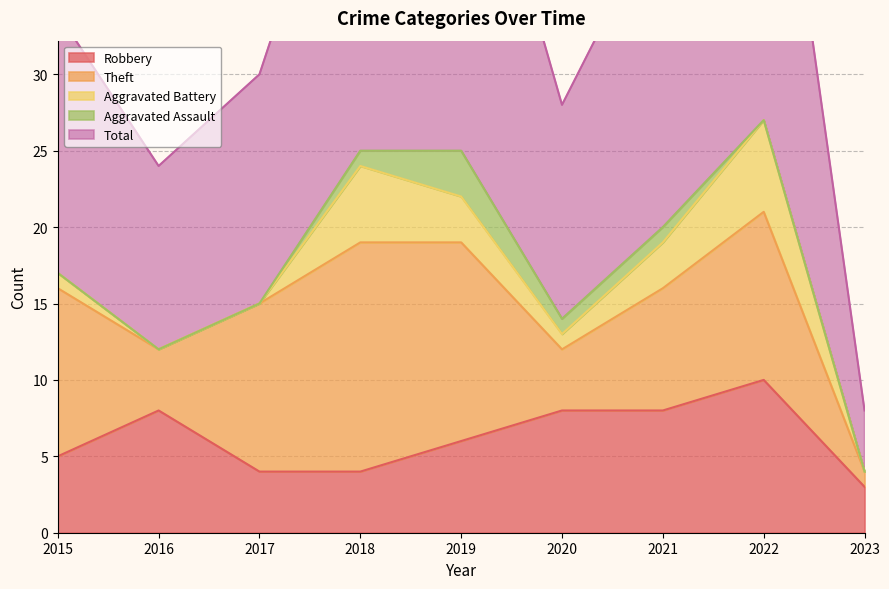

Reading right to left, transcribe all the data shown in this chart.

Robbery: 2023=3	2022=10	2021=8	2020=8	2019=6	2018=4	2017=4	2016=8	2015=5
Theft: 2023=1	2022=11	2021=8	2020=4	2019=13	2018=15	2017=11	2016=4	2015=11
Aggravated Battery: 2023=0	2022=6	2021=3	2020=1	2019=3	2018=5	2017=0	2016=0	2015=1
Aggravated Assault: 2023=0	2022=0	2021=1	2020=1	2019=3	2018=1	2017=0	2016=0	2015=0
Total: 2023=4	2022=28	2021=21	2020=14	2019=26	2018=25	2017=15	2016=12	2015=17